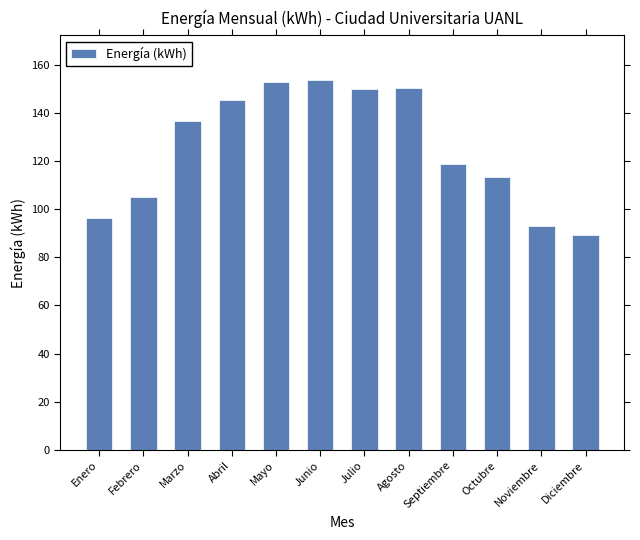

What is the label of the 2nd bar from the left?

Febrero